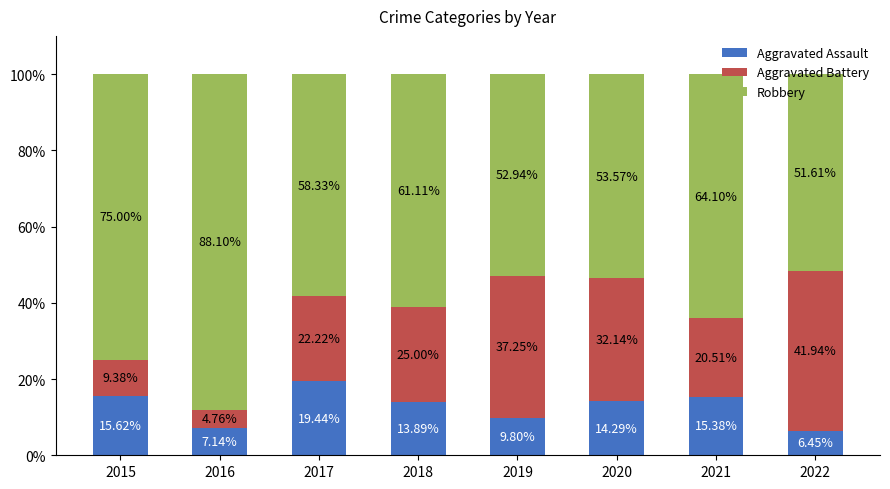

What are all the series names shown in the legend?

Aggravated Assault, Aggravated Battery, Robbery